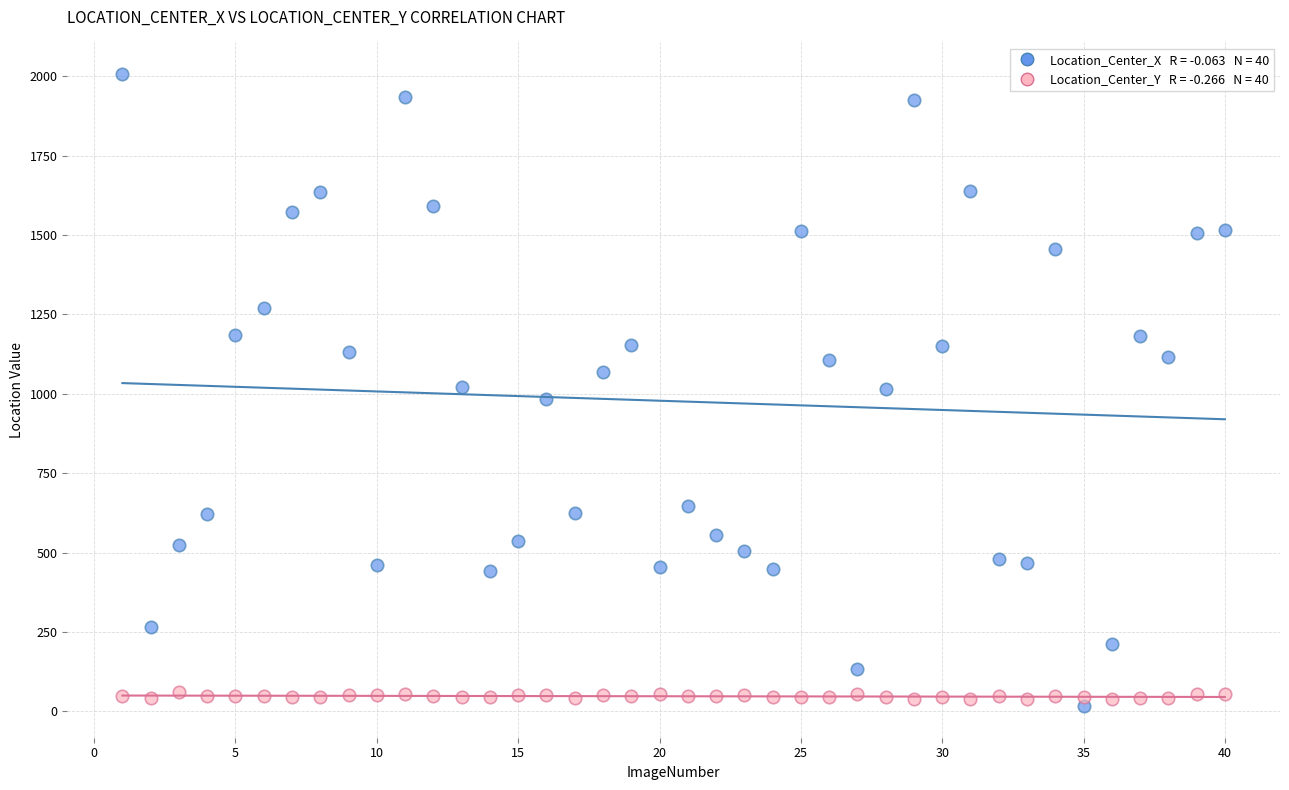

Across all data points, what is the range of Y values (max minus min)?

1991.7